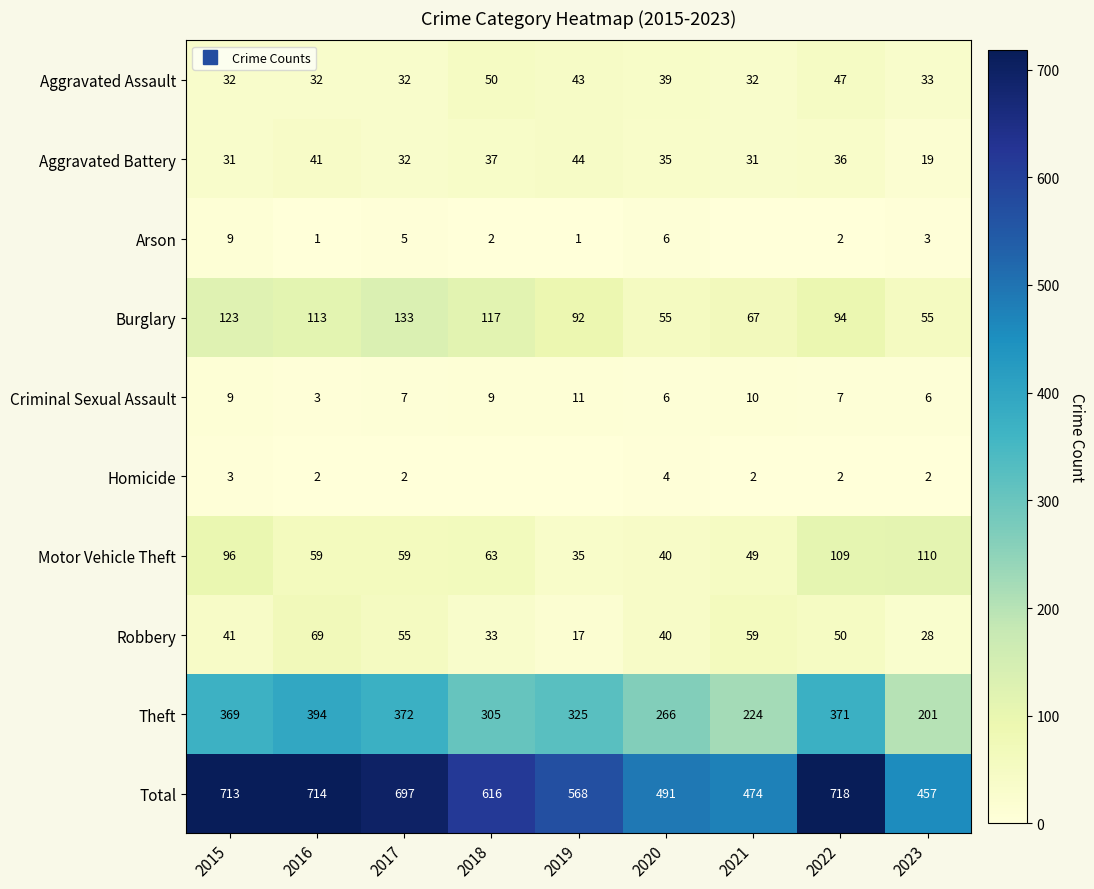

The value of Total at 2019 is 809. True or false?

False